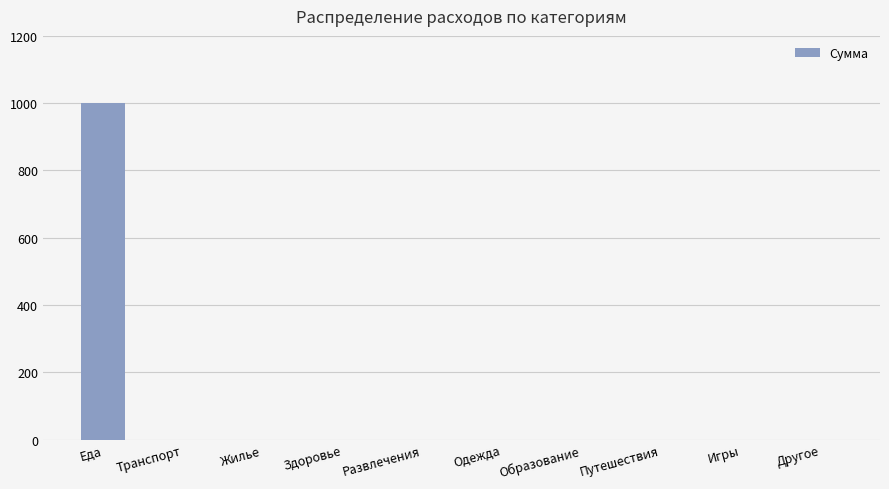

What is the average value?

100